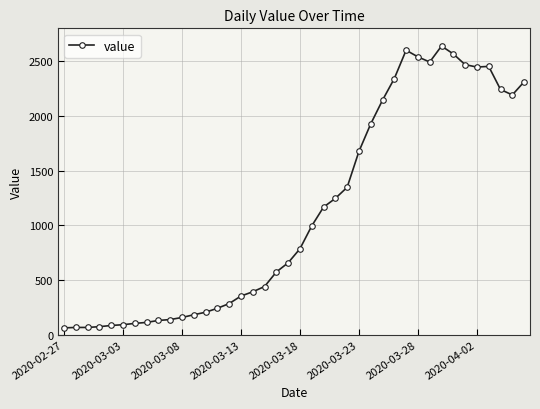

True or false: the data has more than 2 interior local peaks.

True